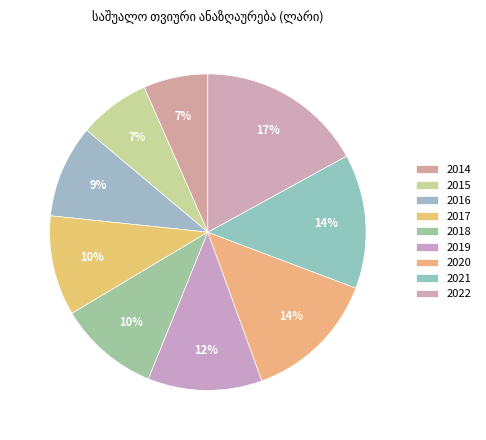

What is the largest slice in the pie chart?

2022